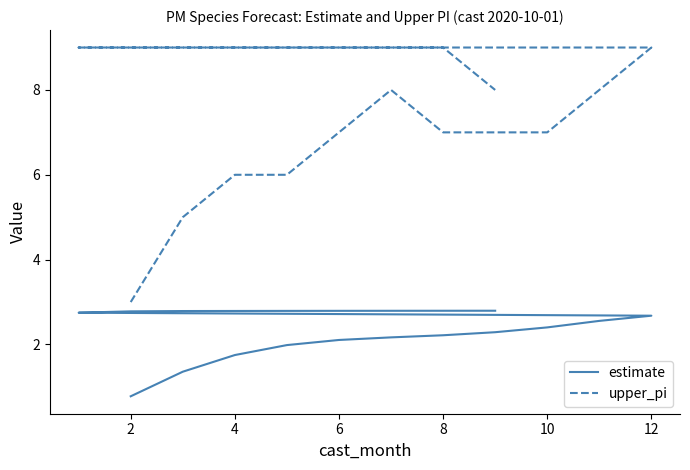

Which series has the largest range (max minus min)?

upper_pi